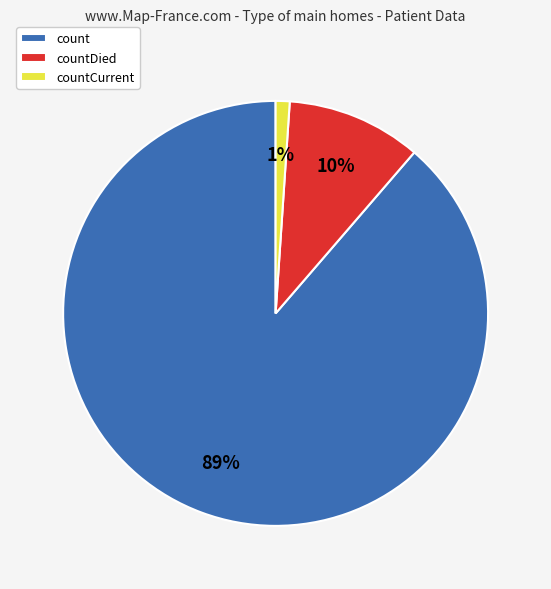

What is the smallest slice in the pie chart?

countCurrent